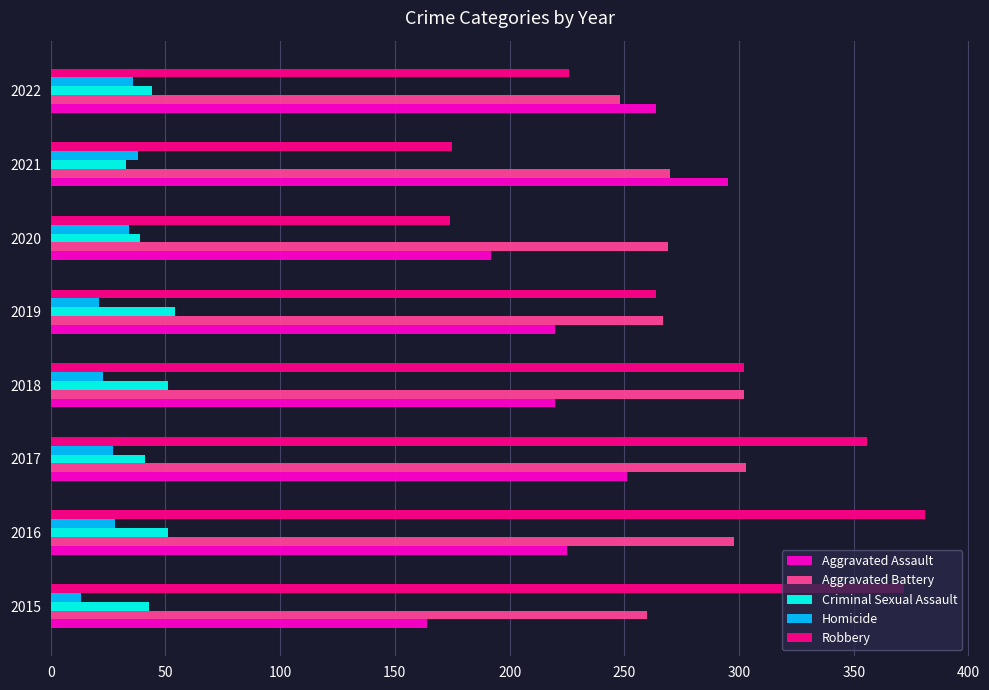

What is the approximate value of Criminal Sexual Assault at 2019?

54